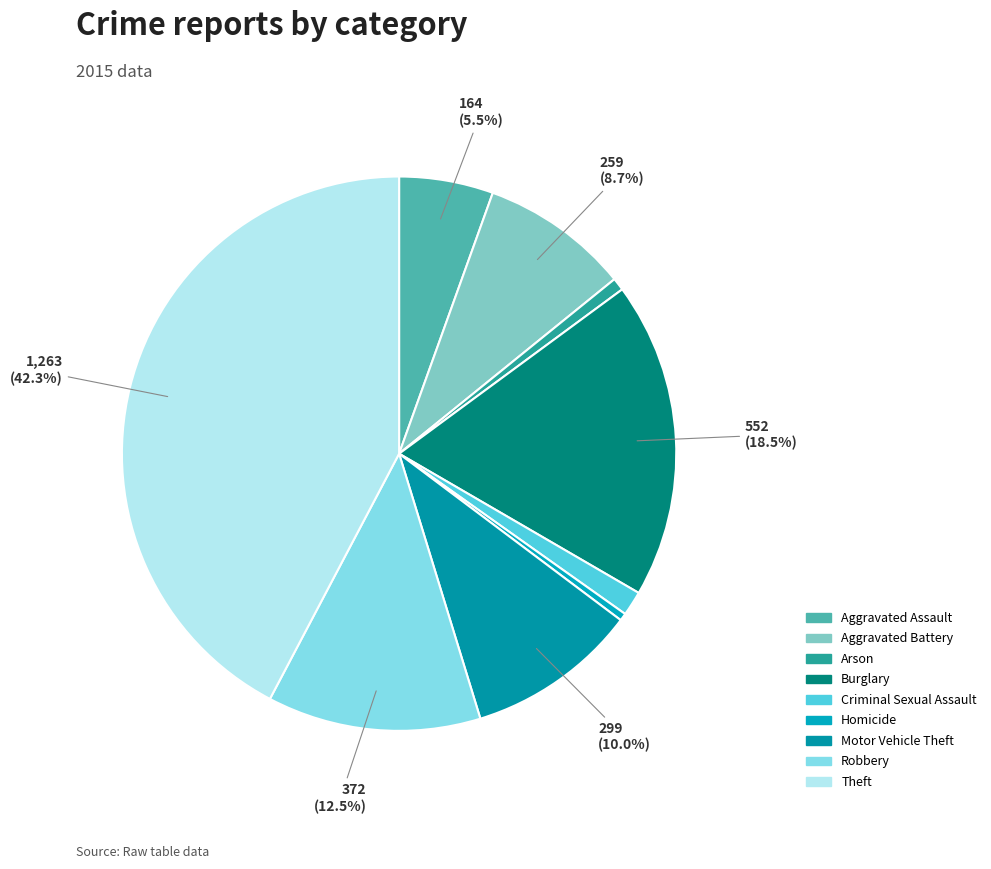

What percentage is the Burglary slice, to the nearest percent?

18%